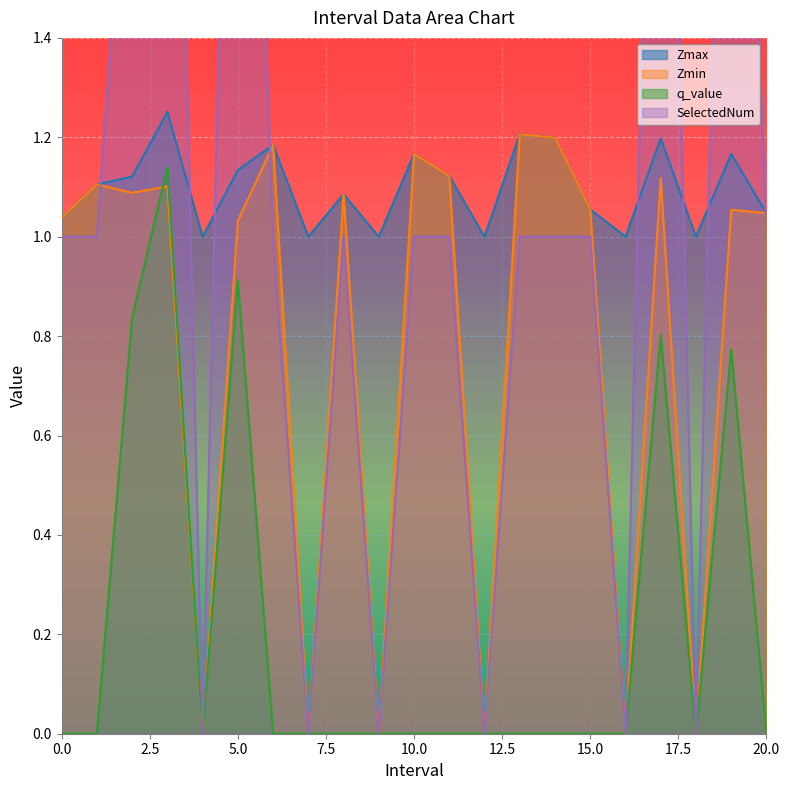

Is the value of SelectedNum at 14.0 greater than the value of q_value at 8.0?

Yes